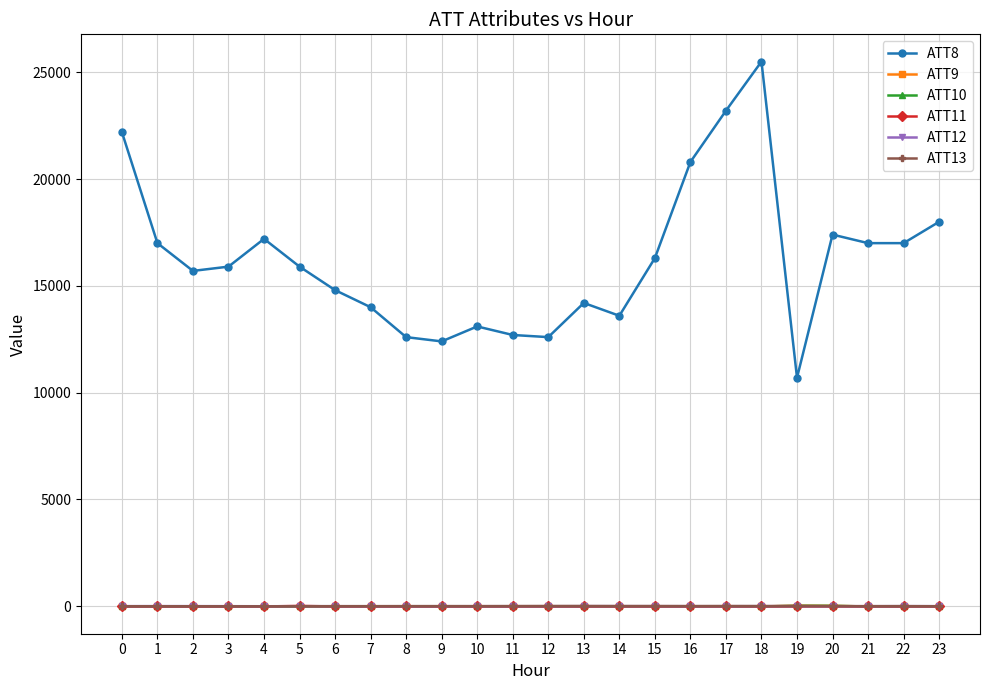

What is the difference between the maximum and minimum values in the ATT8 series?

14800.0